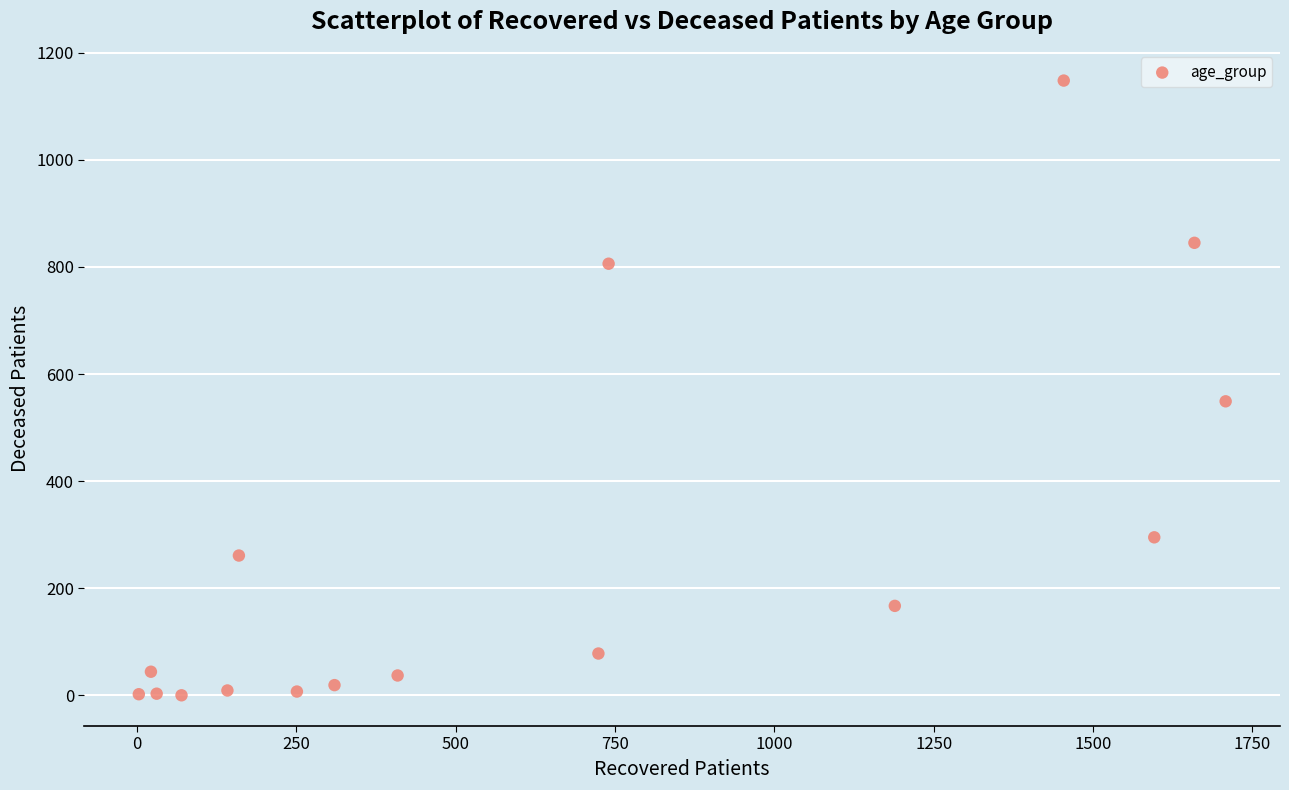

What Y value in the scatter plot is closest to 574?

549